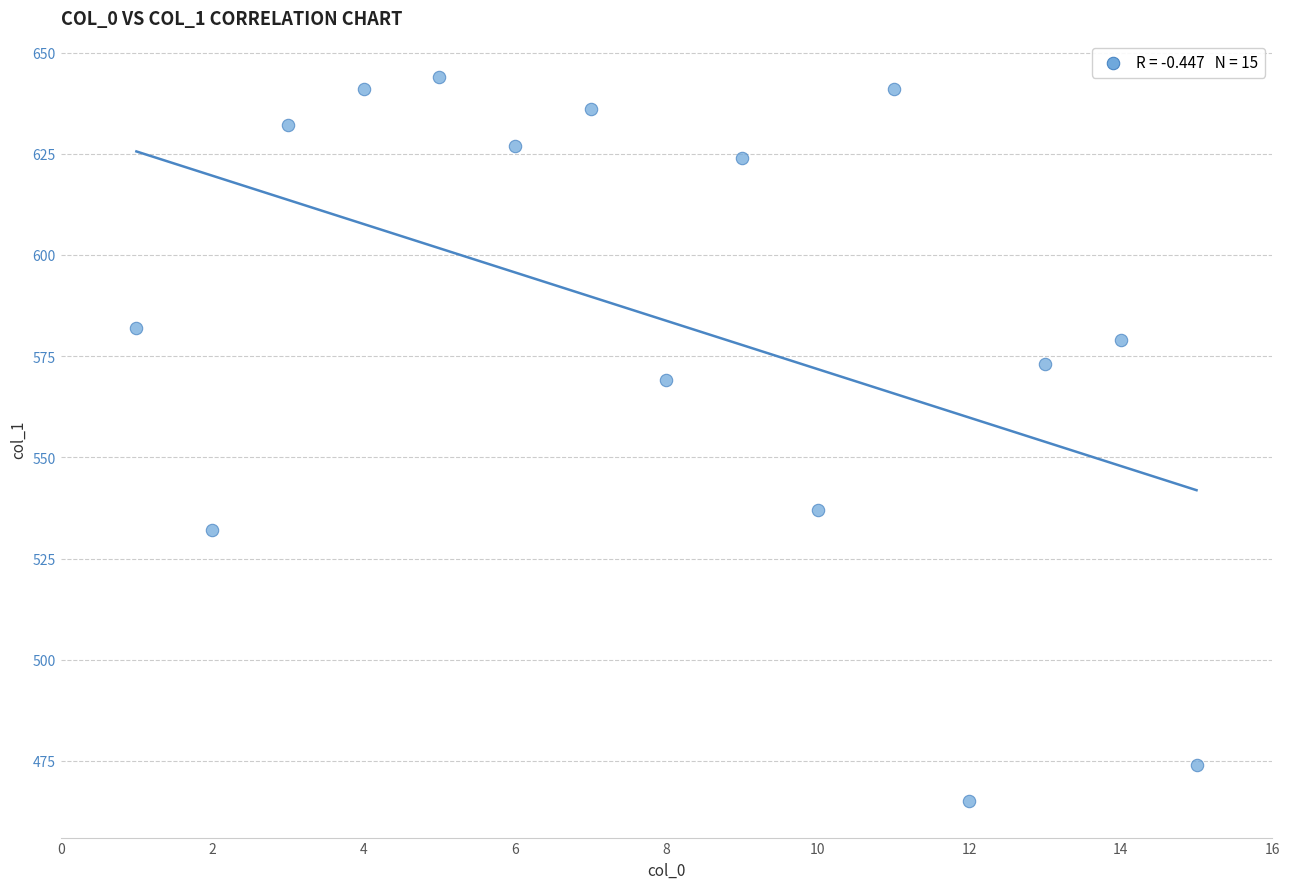

What is the range of X values (max minus min)?

14